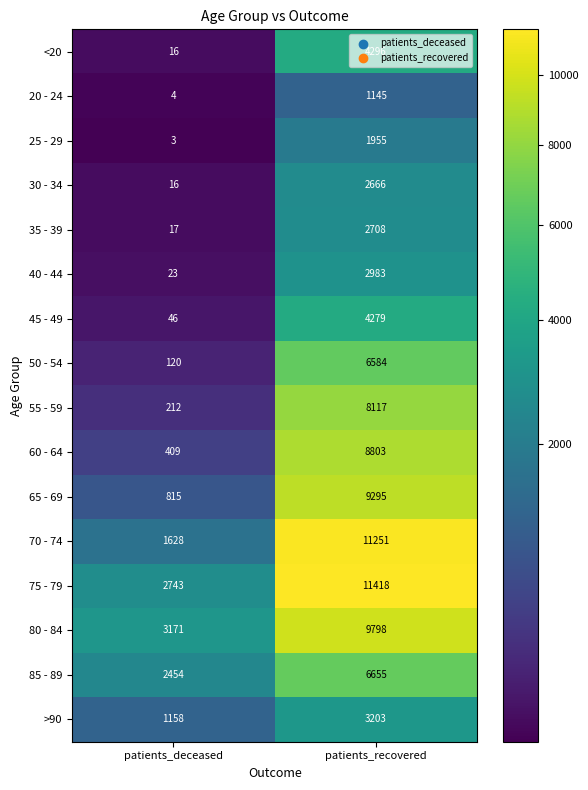

At which category is the sum across all series the highest?

patients_recovered